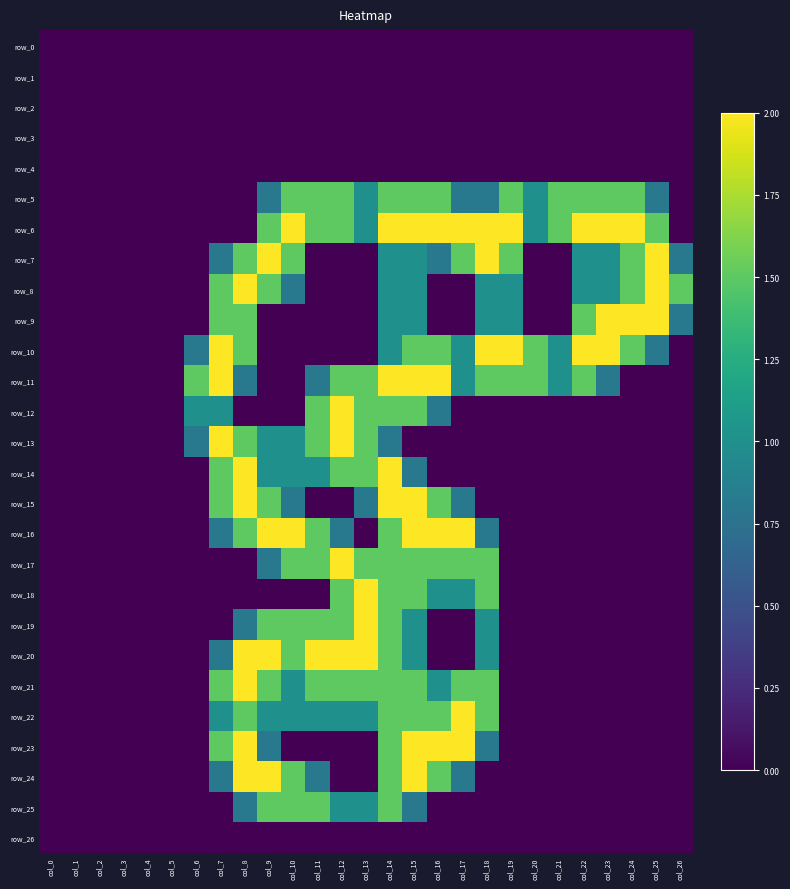

Reading left to right, extract all data points from this chart.

row_0: col_0=0.0	col_1=0.0	col_2=0.0	col_3=0.0	col_4=0.0	col_5=0.0	col_6=0.0	col_7=0.0	col_8=0.0	col_9=0.0	col_10=0.0	col_11=0.0	col_12=0.0	col_13=0.0	col_14=0.0	col_15=0.0	col_16=0.0	col_17=0.0	col_18=0.0	col_19=0.0	col_20=0.0	col_21=0.0	col_22=0.0	col_23=0.0	col_24=0.0	col_25=0.0	col_26=0.0
row_1: col_0=0.0	col_1=0.0	col_2=0.0	col_3=0.0	col_4=0.0	col_5=0.0	col_6=0.0	col_7=0.0	col_8=0.0	col_9=0.0	col_10=0.0	col_11=0.0	col_12=0.0	col_13=0.0	col_14=0.0	col_15=0.0	col_16=0.0	col_17=0.0	col_18=0.0	col_19=0.0	col_20=0.0	col_21=0.0	col_22=0.0	col_23=0.0	col_24=0.0	col_25=0.0	col_26=0.0
row_2: col_0=0.0	col_1=0.0	col_2=0.0	col_3=0.0	col_4=0.0	col_5=0.0	col_6=0.0	col_7=0.0	col_8=0.0	col_9=0.0	col_10=0.0	col_11=0.0	col_12=0.0	col_13=0.0	col_14=0.0	col_15=0.0	col_16=0.0	col_17=0.0	col_18=0.0	col_19=0.0	col_20=0.0	col_21=0.0	col_22=0.0	col_23=0.0	col_24=0.0	col_25=0.0	col_26=0.0
row_3: col_0=0.0	col_1=0.0	col_2=0.0	col_3=0.0	col_4=0.0	col_5=0.0	col_6=0.0	col_7=0.0	col_8=0.0	col_9=0.0	col_10=0.0	col_11=0.0	col_12=0.0	col_13=0.0	col_14=0.0	col_15=0.0	col_16=0.0	col_17=0.0	col_18=0.0	col_19=0.0	col_20=0.0	col_21=0.0	col_22=0.0	col_23=0.0	col_24=0.0	col_25=0.0	col_26=0.0
row_4: col_0=0.0	col_1=0.0	col_2=0.0	col_3=0.0	col_4=0.0	col_5=0.0	col_6=0.0	col_7=0.0	col_8=0.0	col_9=0.0	col_10=0.0	col_11=0.0	col_12=0.0	col_13=0.0	col_14=0.0	col_15=0.0	col_16=0.0	col_17=0.0	col_18=0.0	col_19=0.0	col_20=0.0	col_21=0.0	col_22=0.0	col_23=0.0	col_24=0.0	col_25=0.0	col_26=0.0
row_5: col_0=0.0	col_1=0.0	col_2=0.0	col_3=0.0	col_4=0.0	col_5=0.0	col_6=0.0	col_7=0.0	col_8=0.0	col_9=0.8	col_10=1.5	col_11=1.5	col_12=1.5	col_13=1.0	col_14=1.5	col_15=1.5	col_16=1.5	col_17=0.8	col_18=0.8	col_19=1.5	col_20=1.0	col_21=1.5	col_22=1.5	col_23=1.5	col_24=1.5	col_25=0.8	col_26=0.0
row_6: col_0=0.0	col_1=0.0	col_2=0.0	col_3=0.0	col_4=0.0	col_5=0.0	col_6=0.0	col_7=0.0	col_8=0.0	col_9=1.5	col_10=2.0	col_11=1.5	col_12=1.5	col_13=1.0	col_14=2.0	col_15=2.0	col_16=2.0	col_17=2.0	col_18=2.0	col_19=2.0	col_20=1.0	col_21=1.5	col_22=2.0	col_23=2.0	col_24=2.0	col_25=1.5	col_26=0.0
row_7: col_0=0.0	col_1=0.0	col_2=0.0	col_3=0.0	col_4=0.0	col_5=0.0	col_6=0.0	col_7=0.8	col_8=1.5	col_9=2.0	col_10=1.5	col_11=0.0	col_12=0.0	col_13=0.0	col_14=1.0	col_15=1.0	col_16=0.8	col_17=1.5	col_18=2.0	col_19=1.5	col_20=0.0	col_21=0.0	col_22=1.0	col_23=1.0	col_24=1.5	col_25=2.0	col_26=0.8
row_8: col_0=0.0	col_1=0.0	col_2=0.0	col_3=0.0	col_4=0.0	col_5=0.0	col_6=0.0	col_7=1.5	col_8=2.0	col_9=1.5	col_10=0.8	col_11=0.0	col_12=0.0	col_13=0.0	col_14=1.0	col_15=1.0	col_16=0.0	col_17=0.0	col_18=1.0	col_19=1.0	col_20=0.0	col_21=0.0	col_22=1.0	col_23=1.0	col_24=1.5	col_25=2.0	col_26=1.5
row_9: col_0=0.0	col_1=0.0	col_2=0.0	col_3=0.0	col_4=0.0	col_5=0.0	col_6=0.0	col_7=1.5	col_8=1.5	col_9=0.0	col_10=0.0	col_11=0.0	col_12=0.0	col_13=0.0	col_14=1.0	col_15=1.0	col_16=0.0	col_17=0.0	col_18=1.0	col_19=1.0	col_20=0.0	col_21=0.0	col_22=1.5	col_23=2.0	col_24=2.0	col_25=2.0	col_26=0.8
row_10: col_0=0.0	col_1=0.0	col_2=0.0	col_3=0.0	col_4=0.0	col_5=0.0	col_6=0.8	col_7=2.0	col_8=1.5	col_9=0.0	col_10=0.0	col_11=0.0	col_12=0.0	col_13=0.0	col_14=1.0	col_15=1.5	col_16=1.5	col_17=1.0	col_18=2.0	col_19=2.0	col_20=1.5	col_21=1.0	col_22=2.0	col_23=2.0	col_24=1.5	col_25=0.8	col_26=0.0
row_11: col_0=0.0	col_1=0.0	col_2=0.0	col_3=0.0	col_4=0.0	col_5=0.0	col_6=1.5	col_7=2.0	col_8=0.8	col_9=0.0	col_10=0.0	col_11=0.8	col_12=1.5	col_13=1.5	col_14=2.0	col_15=2.0	col_16=2.0	col_17=1.0	col_18=1.5	col_19=1.5	col_20=1.5	col_21=1.0	col_22=1.5	col_23=0.8	col_24=0.0	col_25=0.0	col_26=0.0
row_12: col_0=0.0	col_1=0.0	col_2=0.0	col_3=0.0	col_4=0.0	col_5=0.0	col_6=1.0	col_7=1.0	col_8=0.0	col_9=0.0	col_10=0.0	col_11=1.5	col_12=2.0	col_13=1.5	col_14=1.5	col_15=1.5	col_16=0.8	col_17=0.0	col_18=0.0	col_19=0.0	col_20=0.0	col_21=0.0	col_22=0.0	col_23=0.0	col_24=0.0	col_25=0.0	col_26=0.0
row_13: col_0=0.0	col_1=0.0	col_2=0.0	col_3=0.0	col_4=0.0	col_5=0.0	col_6=0.8	col_7=2.0	col_8=1.5	col_9=1.0	col_10=1.0	col_11=1.5	col_12=2.0	col_13=1.5	col_14=0.8	col_15=0.0	col_16=0.0	col_17=0.0	col_18=0.0	col_19=0.0	col_20=0.0	col_21=0.0	col_22=0.0	col_23=0.0	col_24=0.0	col_25=0.0	col_26=0.0
row_14: col_0=0.0	col_1=0.0	col_2=0.0	col_3=0.0	col_4=0.0	col_5=0.0	col_6=0.0	col_7=1.5	col_8=2.0	col_9=1.0	col_10=1.0	col_11=1.0	col_12=1.5	col_13=1.5	col_14=2.0	col_15=0.8	col_16=0.0	col_17=0.0	col_18=0.0	col_19=0.0	col_20=0.0	col_21=0.0	col_22=0.0	col_23=0.0	col_24=0.0	col_25=0.0	col_26=0.0
row_15: col_0=0.0	col_1=0.0	col_2=0.0	col_3=0.0	col_4=0.0	col_5=0.0	col_6=0.0	col_7=1.5	col_8=2.0	col_9=1.5	col_10=0.8	col_11=0.0	col_12=0.0	col_13=0.8	col_14=2.0	col_15=2.0	col_16=1.5	col_17=0.8	col_18=0.0	col_19=0.0	col_20=0.0	col_21=0.0	col_22=0.0	col_23=0.0	col_24=0.0	col_25=0.0	col_26=0.0
row_16: col_0=0.0	col_1=0.0	col_2=0.0	col_3=0.0	col_4=0.0	col_5=0.0	col_6=0.0	col_7=0.8	col_8=1.5	col_9=2.0	col_10=2.0	col_11=1.5	col_12=0.8	col_13=0.0	col_14=1.5	col_15=2.0	col_16=2.0	col_17=2.0	col_18=0.8	col_19=0.0	col_20=0.0	col_21=0.0	col_22=0.0	col_23=0.0	col_24=0.0	col_25=0.0	col_26=0.0
row_17: col_0=0.0	col_1=0.0	col_2=0.0	col_3=0.0	col_4=0.0	col_5=0.0	col_6=0.0	col_7=0.0	col_8=0.0	col_9=0.8	col_10=1.5	col_11=1.5	col_12=2.0	col_13=1.5	col_14=1.5	col_15=1.5	col_16=1.5	col_17=1.5	col_18=1.5	col_19=0.0	col_20=0.0	col_21=0.0	col_22=0.0	col_23=0.0	col_24=0.0	col_25=0.0	col_26=0.0
row_18: col_0=0.0	col_1=0.0	col_2=0.0	col_3=0.0	col_4=0.0	col_5=0.0	col_6=0.0	col_7=0.0	col_8=0.0	col_9=0.0	col_10=0.0	col_11=0.0	col_12=1.5	col_13=2.0	col_14=1.5	col_15=1.5	col_16=1.0	col_17=1.0	col_18=1.5	col_19=0.0	col_20=0.0	col_21=0.0	col_22=0.0	col_23=0.0	col_24=0.0	col_25=0.0	col_26=0.0
row_19: col_0=0.0	col_1=0.0	col_2=0.0	col_3=0.0	col_4=0.0	col_5=0.0	col_6=0.0	col_7=0.0	col_8=0.8	col_9=1.5	col_10=1.5	col_11=1.5	col_12=1.5	col_13=2.0	col_14=1.5	col_15=1.0	col_16=0.0	col_17=0.0	col_18=1.0	col_19=0.0	col_20=0.0	col_21=0.0	col_22=0.0	col_23=0.0	col_24=0.0	col_25=0.0	col_26=0.0
row_20: col_0=0.0	col_1=0.0	col_2=0.0	col_3=0.0	col_4=0.0	col_5=0.0	col_6=0.0	col_7=0.8	col_8=2.0	col_9=2.0	col_10=1.5	col_11=2.0	col_12=2.0	col_13=2.0	col_14=1.5	col_15=1.0	col_16=0.0	col_17=0.0	col_18=1.0	col_19=0.0	col_20=0.0	col_21=0.0	col_22=0.0	col_23=0.0	col_24=0.0	col_25=0.0	col_26=0.0
row_21: col_0=0.0	col_1=0.0	col_2=0.0	col_3=0.0	col_4=0.0	col_5=0.0	col_6=0.0	col_7=1.5	col_8=2.0	col_9=1.5	col_10=1.0	col_11=1.5	col_12=1.5	col_13=1.5	col_14=1.5	col_15=1.5	col_16=1.0	col_17=1.5	col_18=1.5	col_19=0.0	col_20=0.0	col_21=0.0	col_22=0.0	col_23=0.0	col_24=0.0	col_25=0.0	col_26=0.0
row_22: col_0=0.0	col_1=0.0	col_2=0.0	col_3=0.0	col_4=0.0	col_5=0.0	col_6=0.0	col_7=1.0	col_8=1.5	col_9=1.0	col_10=1.0	col_11=1.0	col_12=1.0	col_13=1.0	col_14=1.5	col_15=1.5	col_16=1.5	col_17=2.0	col_18=1.5	col_19=0.0	col_20=0.0	col_21=0.0	col_22=0.0	col_23=0.0	col_24=0.0	col_25=0.0	col_26=0.0
row_23: col_0=0.0	col_1=0.0	col_2=0.0	col_3=0.0	col_4=0.0	col_5=0.0	col_6=0.0	col_7=1.5	col_8=2.0	col_9=0.8	col_10=0.0	col_11=0.0	col_12=0.0	col_13=0.0	col_14=1.5	col_15=2.0	col_16=2.0	col_17=2.0	col_18=0.8	col_19=0.0	col_20=0.0	col_21=0.0	col_22=0.0	col_23=0.0	col_24=0.0	col_25=0.0	col_26=0.0
row_24: col_0=0.0	col_1=0.0	col_2=0.0	col_3=0.0	col_4=0.0	col_5=0.0	col_6=0.0	col_7=0.8	col_8=2.0	col_9=2.0	col_10=1.5	col_11=0.8	col_12=0.0	col_13=0.0	col_14=1.5	col_15=2.0	col_16=1.5	col_17=0.8	col_18=0.0	col_19=0.0	col_20=0.0	col_21=0.0	col_22=0.0	col_23=0.0	col_24=0.0	col_25=0.0	col_26=0.0
row_25: col_0=0.0	col_1=0.0	col_2=0.0	col_3=0.0	col_4=0.0	col_5=0.0	col_6=0.0	col_7=0.0	col_8=0.8	col_9=1.5	col_10=1.5	col_11=1.5	col_12=1.0	col_13=1.0	col_14=1.5	col_15=0.8	col_16=0.0	col_17=0.0	col_18=0.0	col_19=0.0	col_20=0.0	col_21=0.0	col_22=0.0	col_23=0.0	col_24=0.0	col_25=0.0	col_26=0.0
row_26: col_0=0.0	col_1=0.0	col_2=0.0	col_3=0.0	col_4=0.0	col_5=0.0	col_6=0.0	col_7=0.0	col_8=0.0	col_9=0.0	col_10=0.0	col_11=0.0	col_12=0.0	col_13=0.0	col_14=0.0	col_15=0.0	col_16=0.0	col_17=0.0	col_18=0.0	col_19=0.0	col_20=0.0	col_21=0.0	col_22=0.0	col_23=0.0	col_24=0.0	col_25=0.0	col_26=0.0